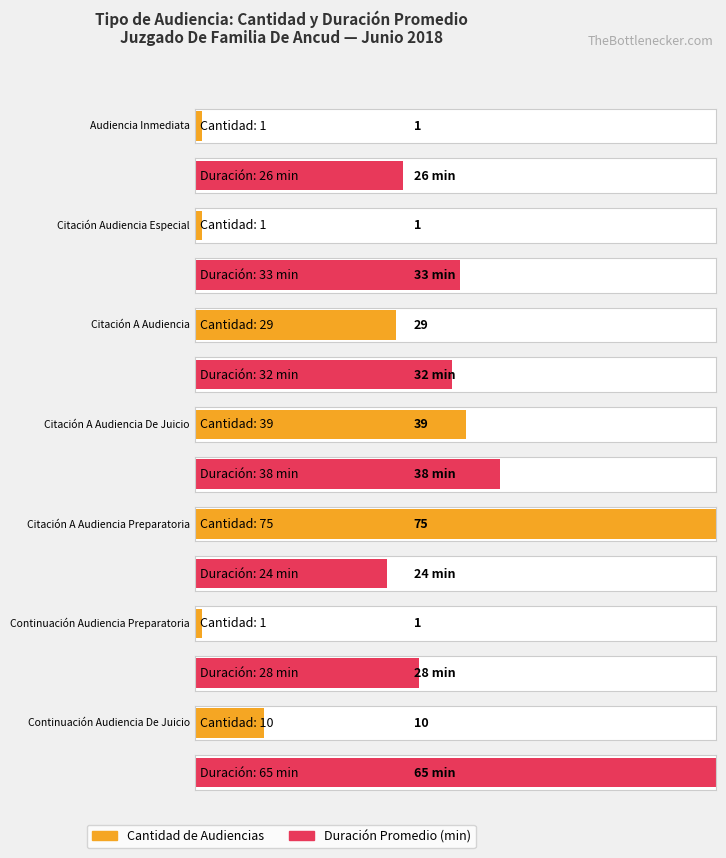

Reading right to left, extract all data points from this chart.

Cantidad de Audiencias: Continuación Audiencia De Juicio=10	Continuación Audiencia Preparatoria=1	Citación A Audiencia Preparatoria=75	Citación A Audiencia De Juicio=39	Citación A Audiencia=29	Citación Audiencia Especial=1	Audiencia Inmediata=1
Duración Promedio en Minutos (MM): Continuación Audiencia De Juicio=65	Continuación Audiencia Preparatoria=28	Citación A Audiencia Preparatoria=24	Citación A Audiencia De Juicio=38	Citación A Audiencia=32	Citación Audiencia Especial=33	Audiencia Inmediata=26